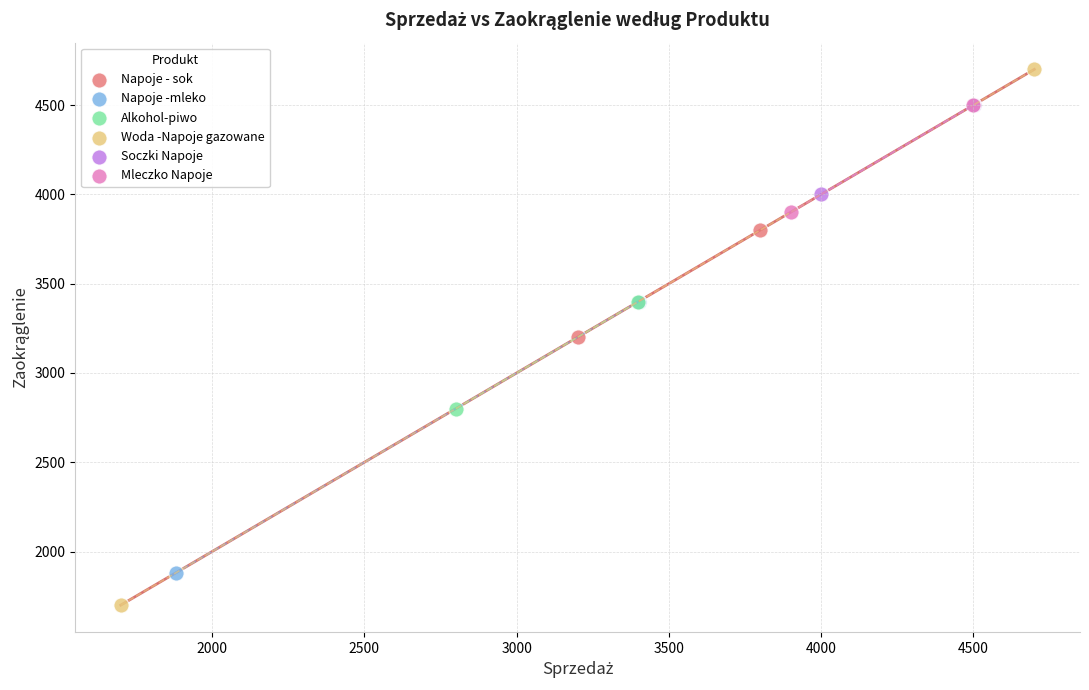

What are all the series names shown in the legend?

Napoje - sok, Napoje -mleko, Alkohol-piwo, Woda -Napoje gazowane, Soczki Napoje, Mleczko Napoje